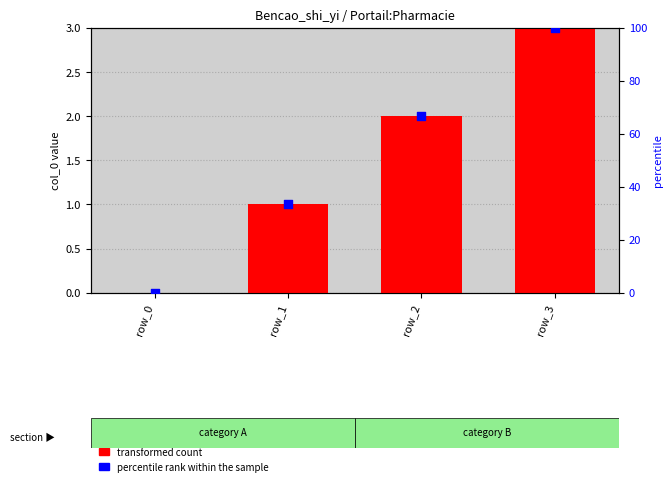

Which series has the largest total across all categories?

percentile rank within the sample